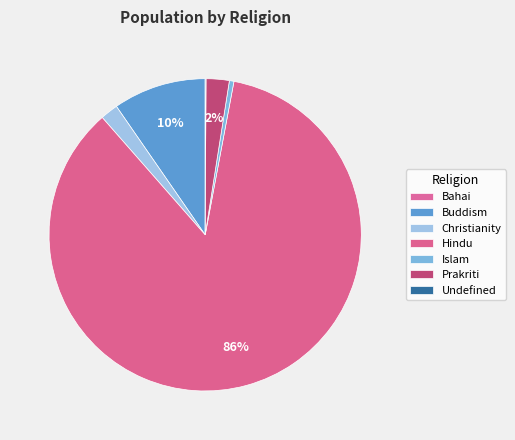

Which category has the biggest portion of the pie?

Hindu